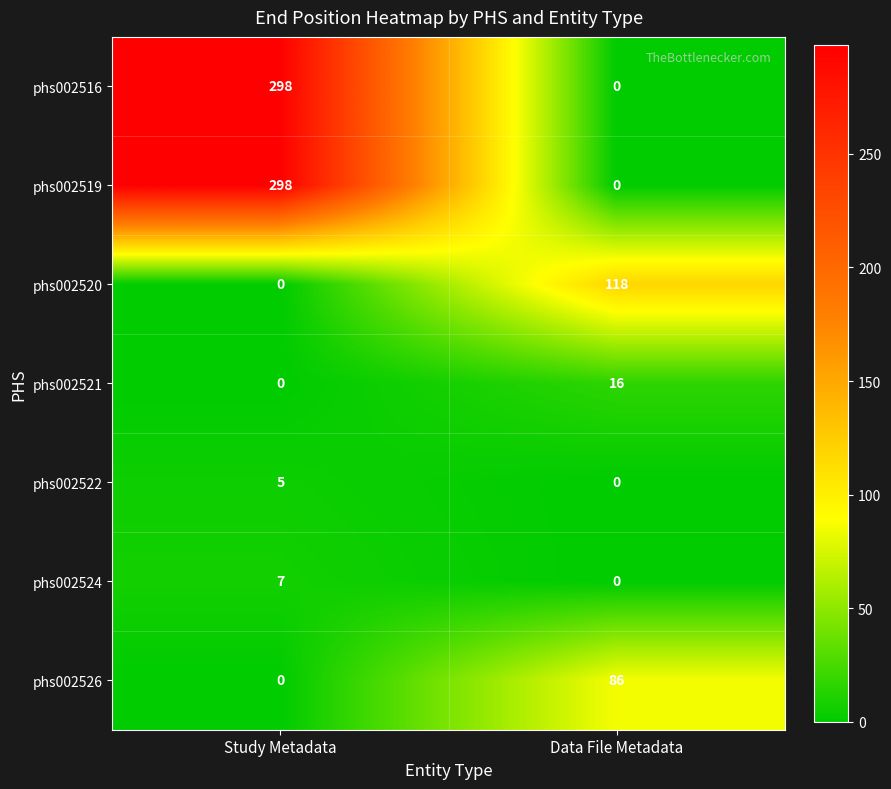

At how many categories does at least one series exceed 36?

2